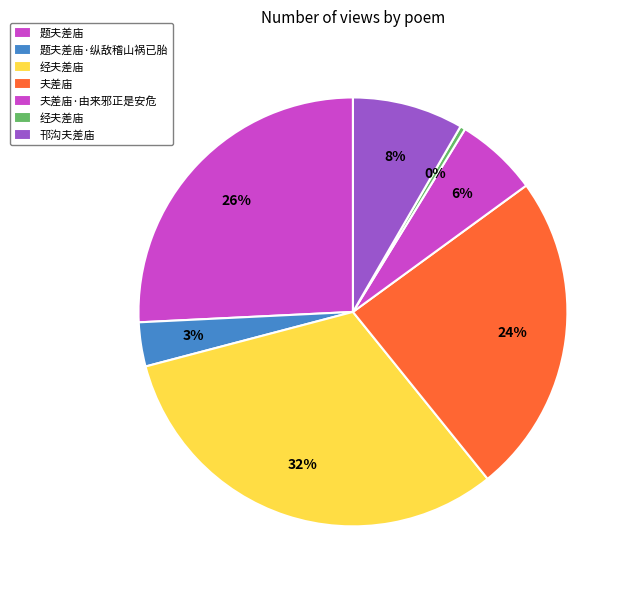

Is there a majority slice in this chart?

No